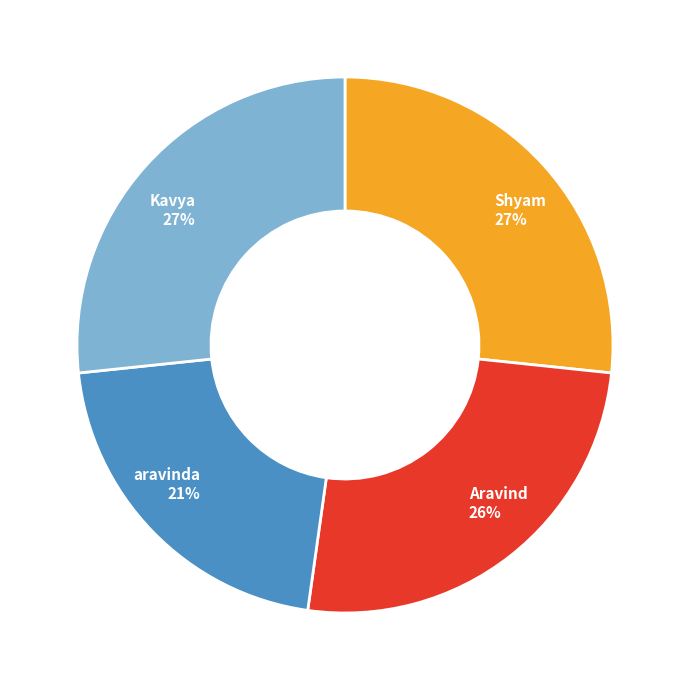

To the nearest percent, what is the average slice percentage?

25%